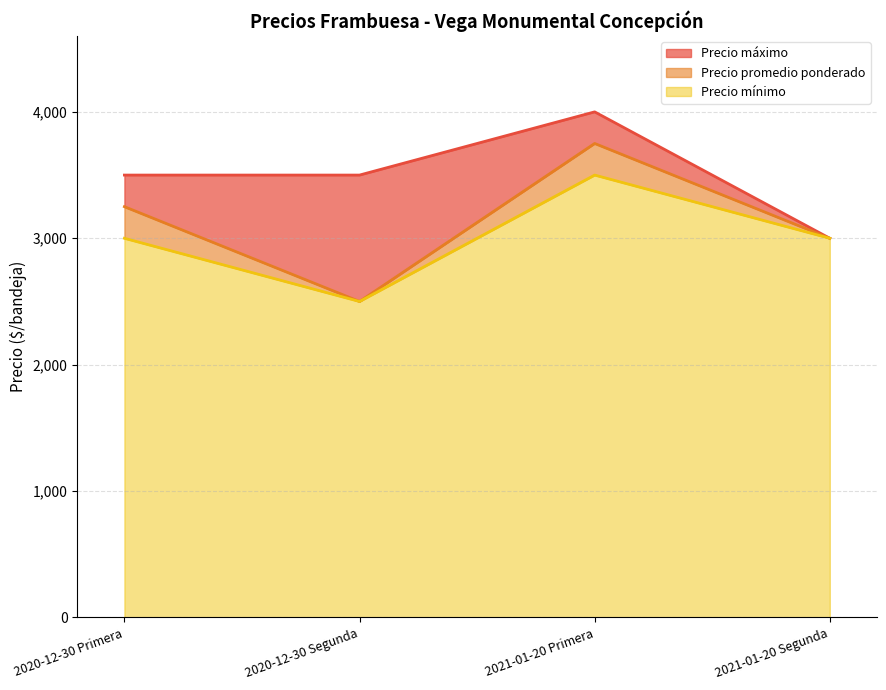

What are all the series names shown in the legend?

Precio máximo, Precio promedio ponderado, Precio mínimo